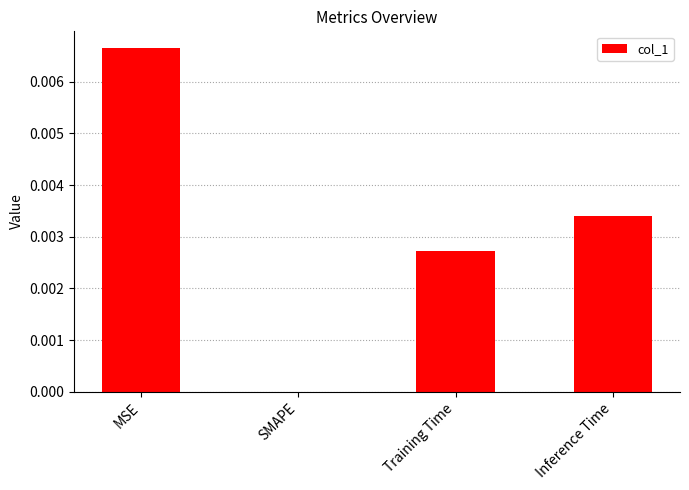

How many values are between 0 and 1?

4